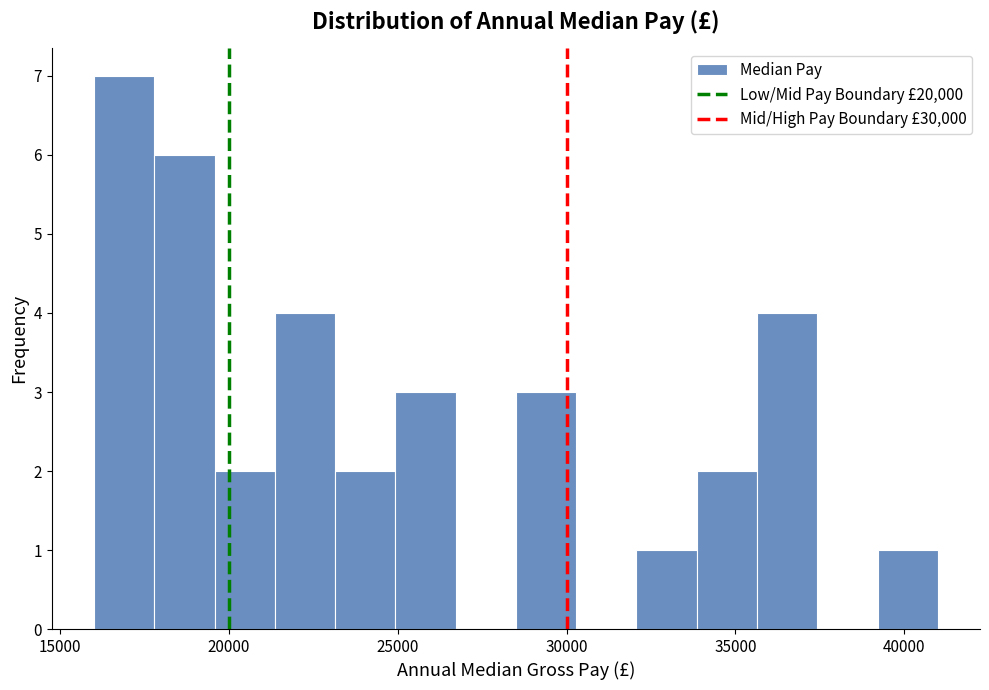

Around what value on the x-axis is the tallest bar? Give the approximate position of its centre, as read against the axis.

17000